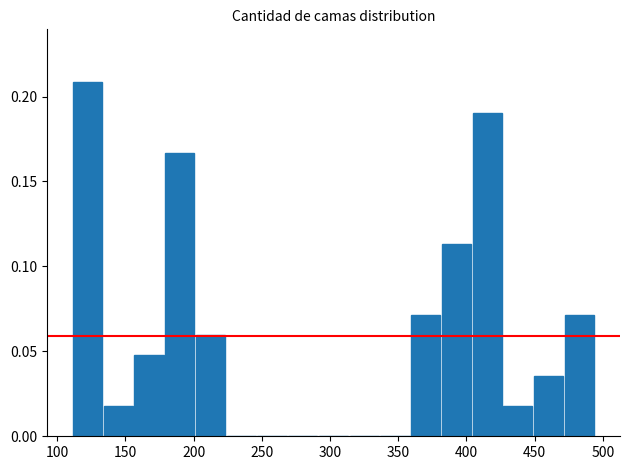

How tall is the bar that spans 450 to 470 on the x-axis? Neither the bar edges nor the heights are printed on the chart, so give them approximately, as read against the axes.

0.035